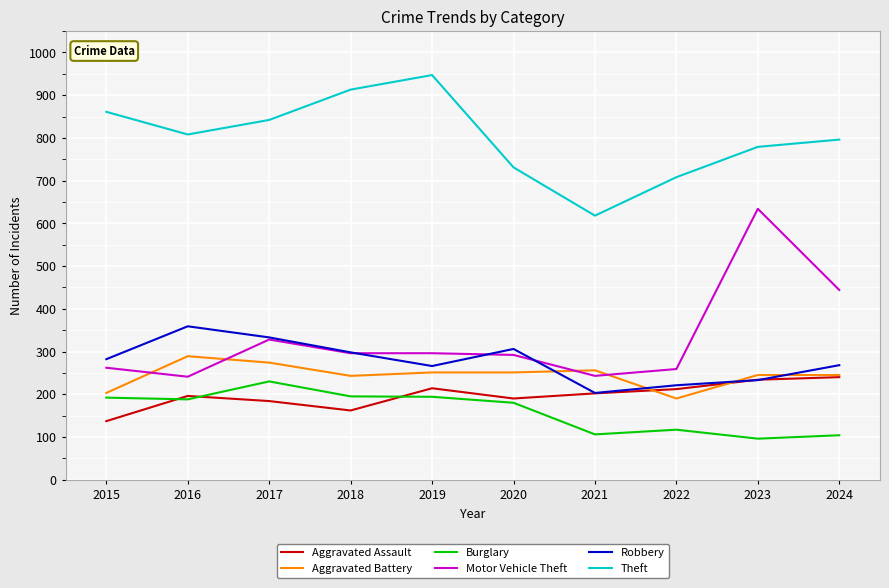

At how many categories does at least one series exceed 528?

10